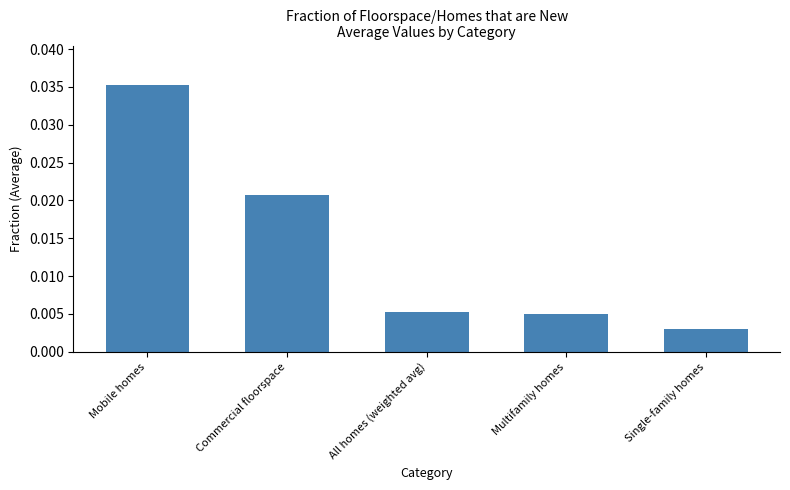

At which category does the chart reach its peak across all series?

Mobile homes